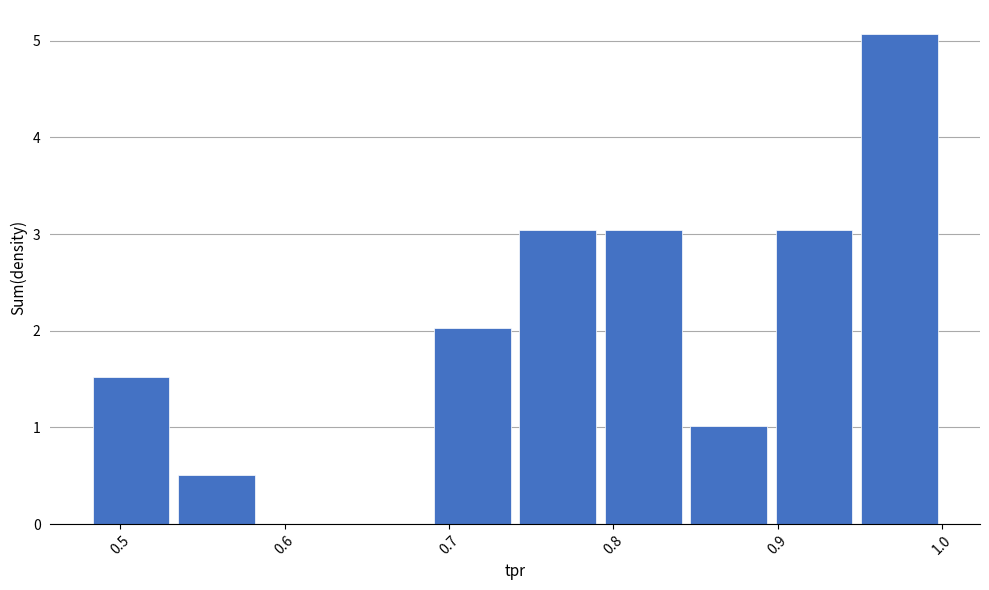

Reading left to right, transcribe this chart: for each bar, give the range it covers on the x-axis and its height. Neither the bar edges nor the heights are printed on the chart, so give them approximately, as read against the axes.

0.48 to 0.53: 1.5
0.53 to 0.58: 0.5
0.58 to 0.64: 0
0.64 to 0.69: 0
0.69 to 0.74: 2.0
0.74 to 0.79: 3.0
0.79 to 0.84: 3.0
0.84 to 0.90: 1.0
0.90 to 0.95: 3.0
0.95 to 1.00: 5.1